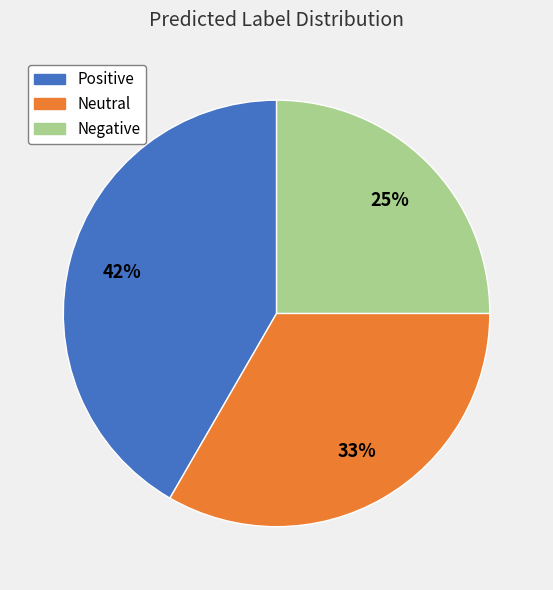

Count the number of slices in the pie.

3